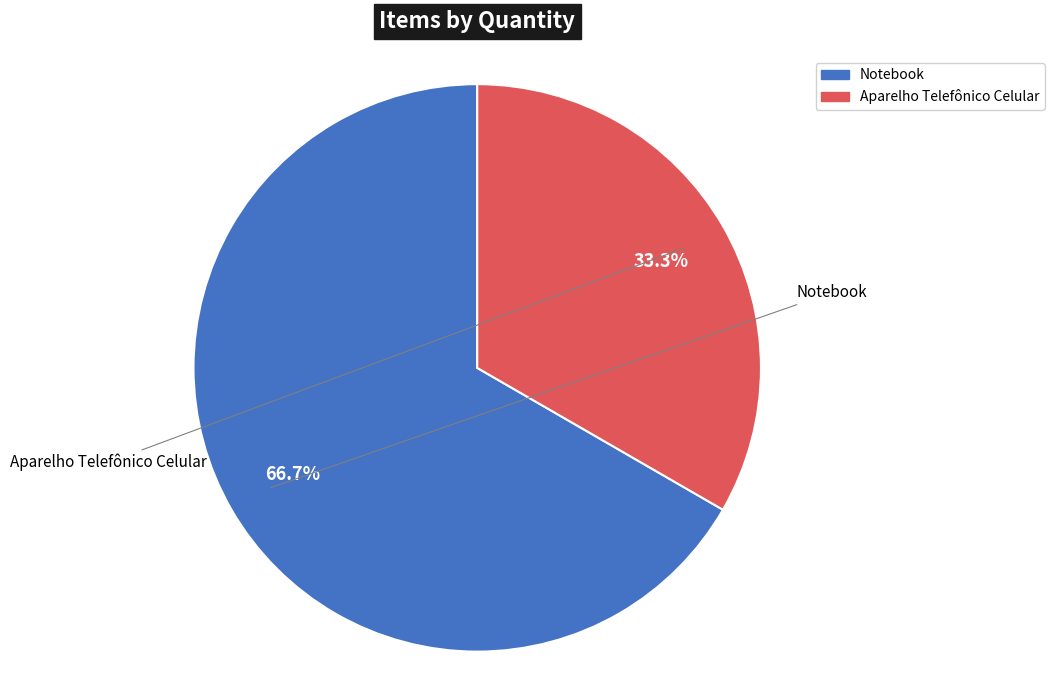

Is it true that Aparelho Telefônico Celular is 33% of the pie?

True